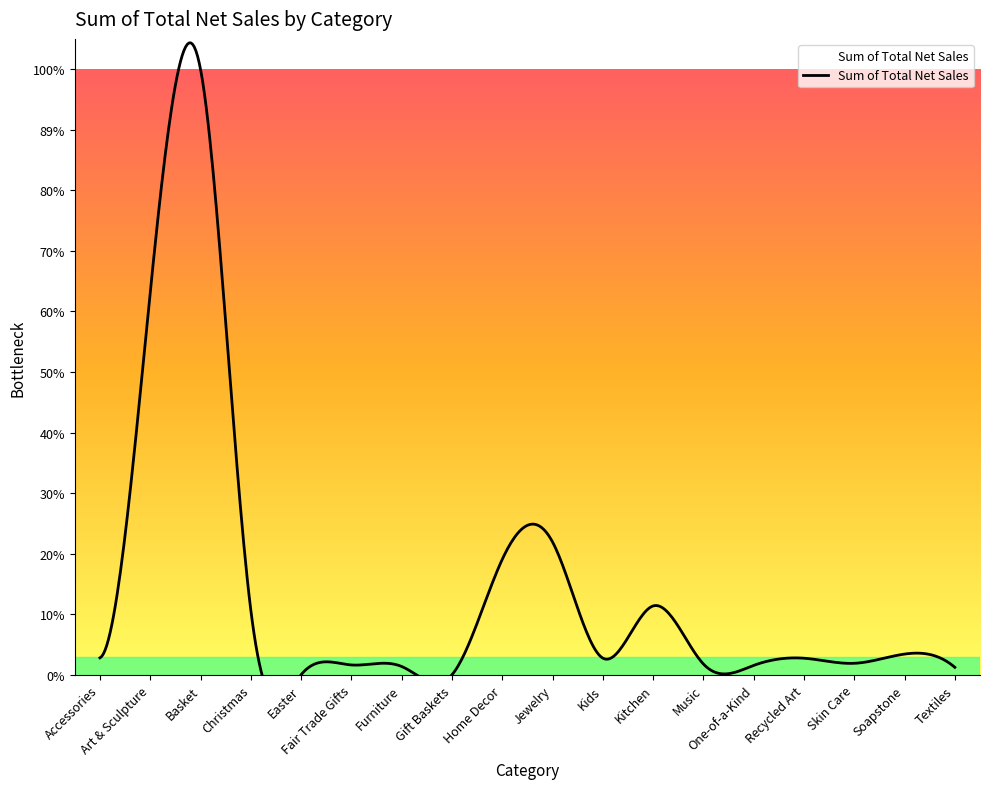

What position from the left is Gift Baskets?

8